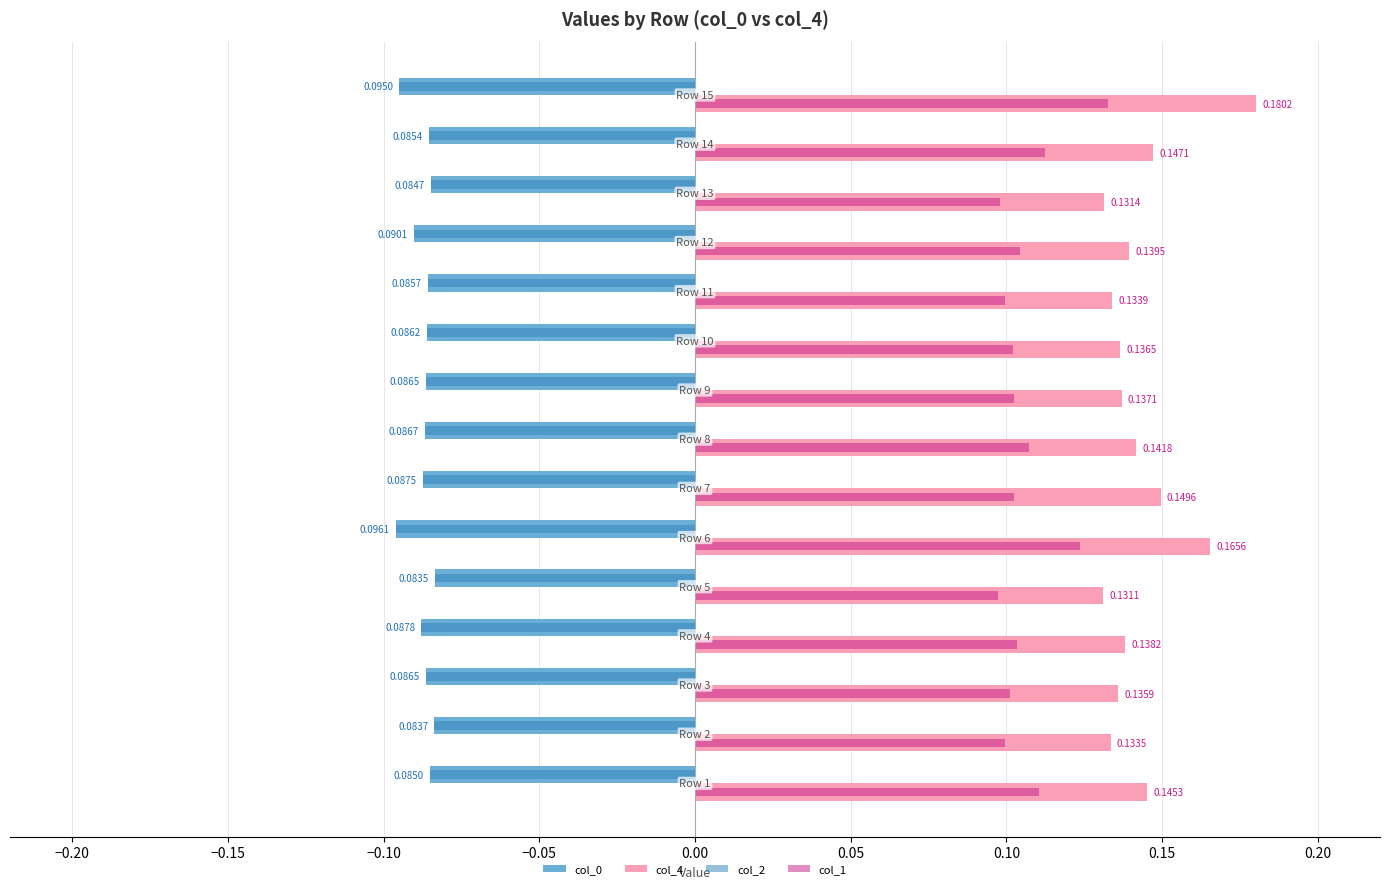

Which series has the largest range (max minus min)?

col_4